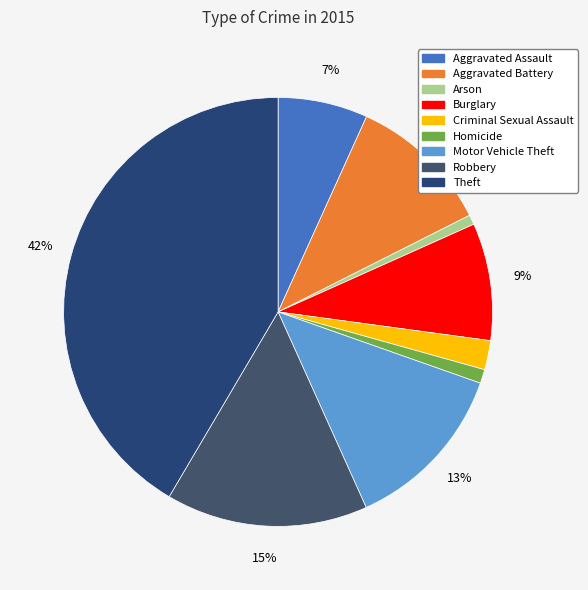

To the nearest percent, what is the combined percentage of Aggravated Battery and Robbery?

26%